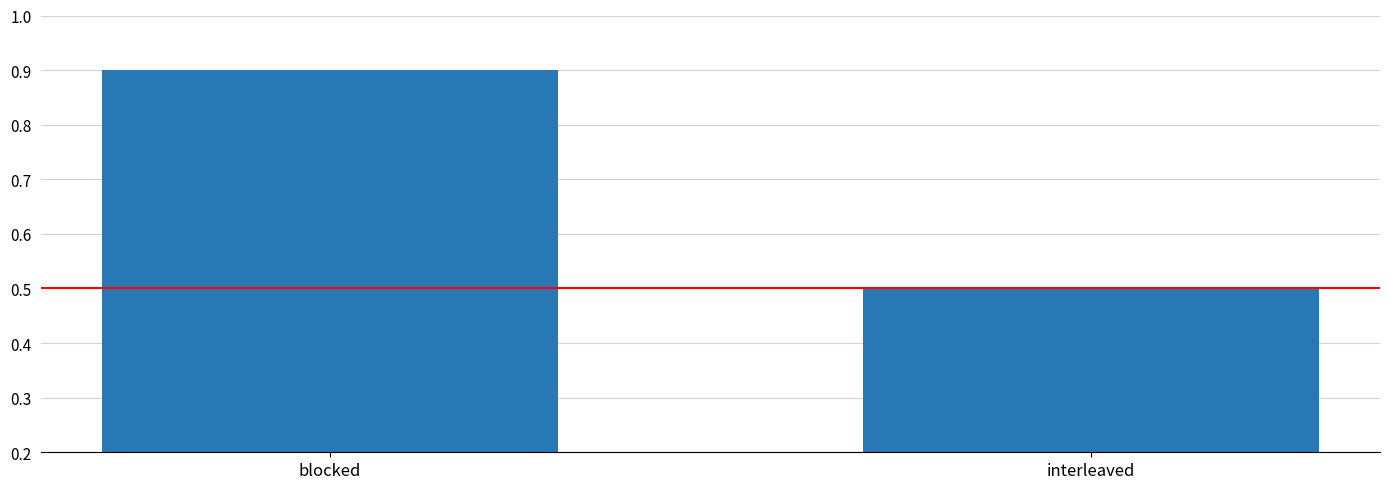

What is the maximum value shown in the chart?

0.9